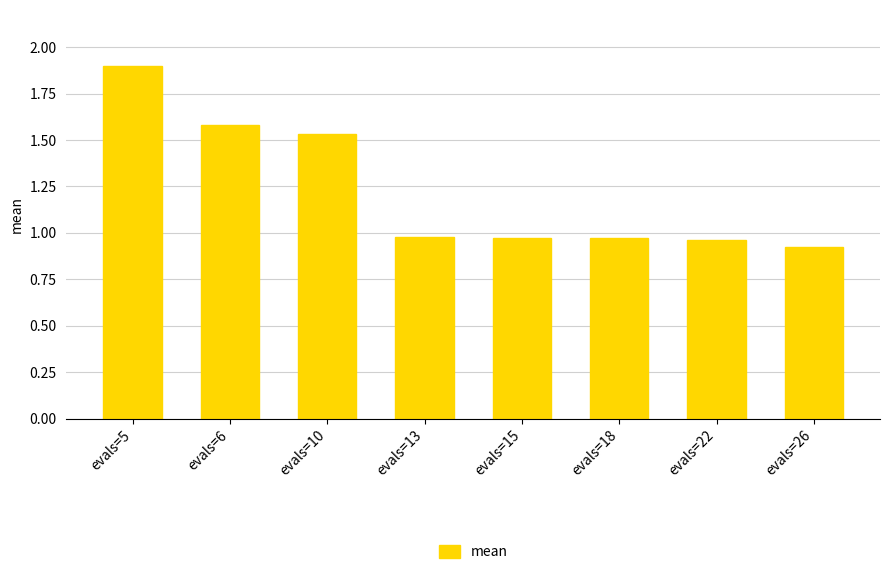

How many categories are shown in the chart?

8